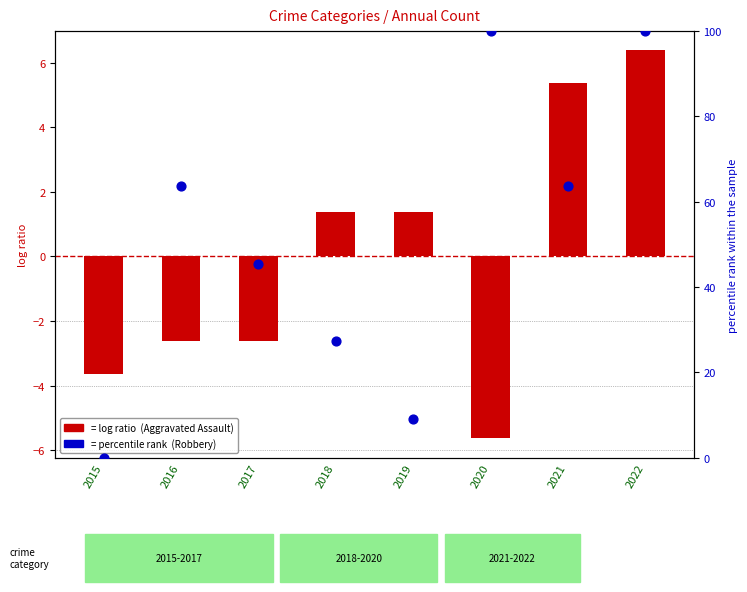

What is the total value across all series at 2016?

61.0